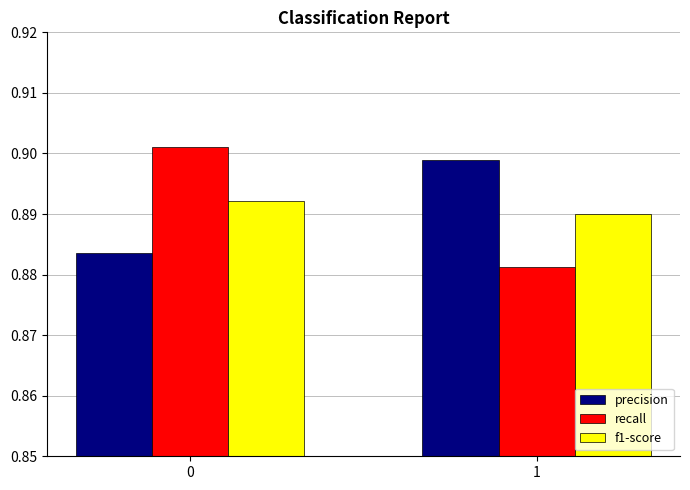

Rank the categories by f1-score value from lowest to highest.

1, 0